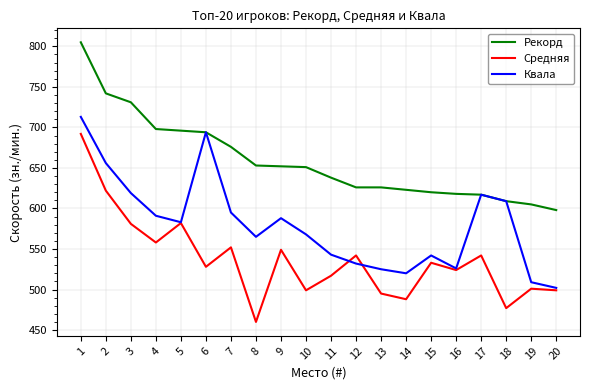

What is the approximate value of Квала at 19?

509